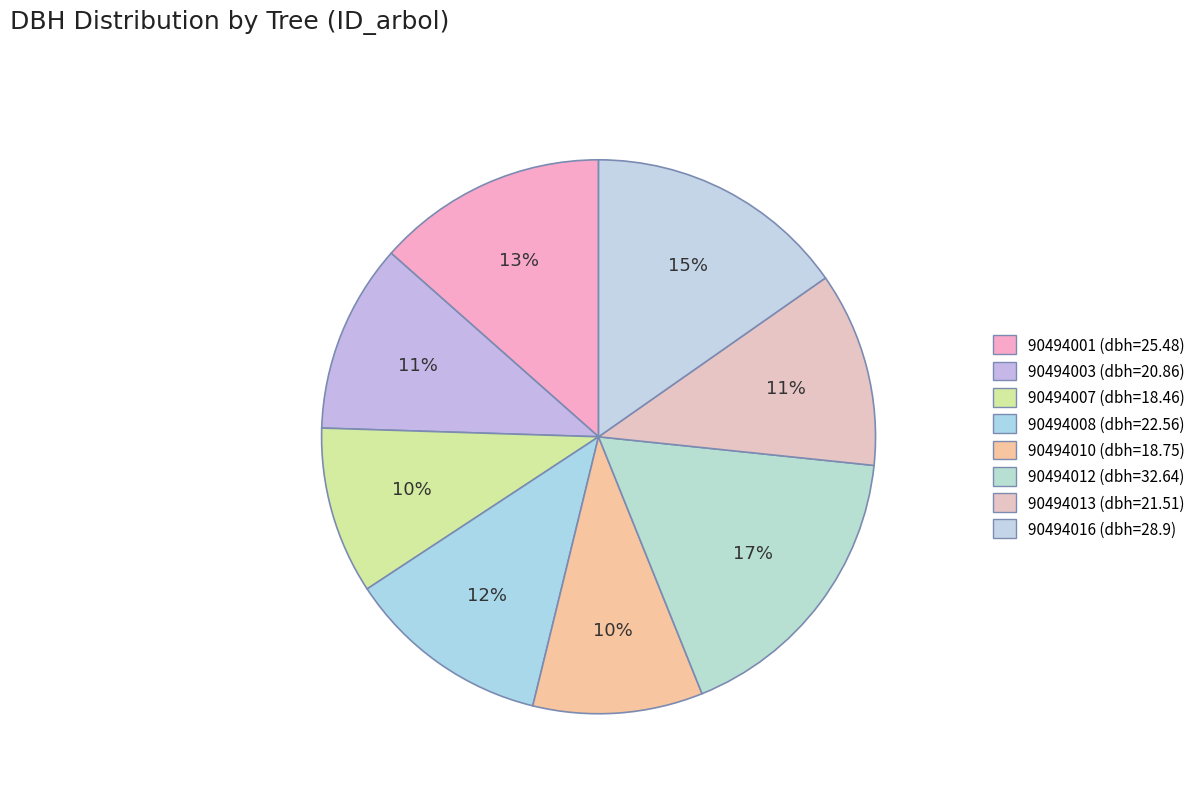

Which slice is the smallest?

90494007